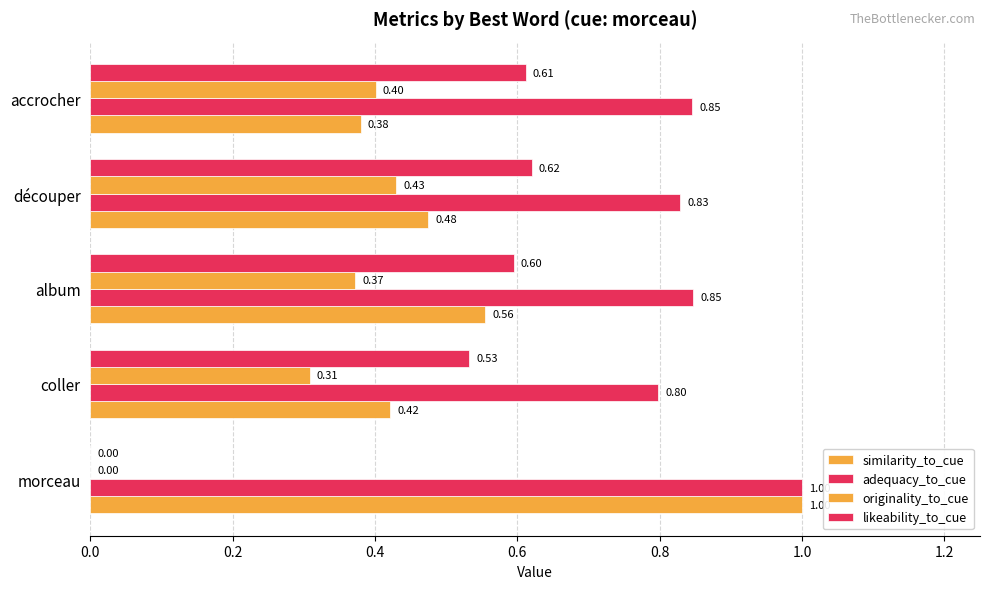

How many series are shown in this chart?

4